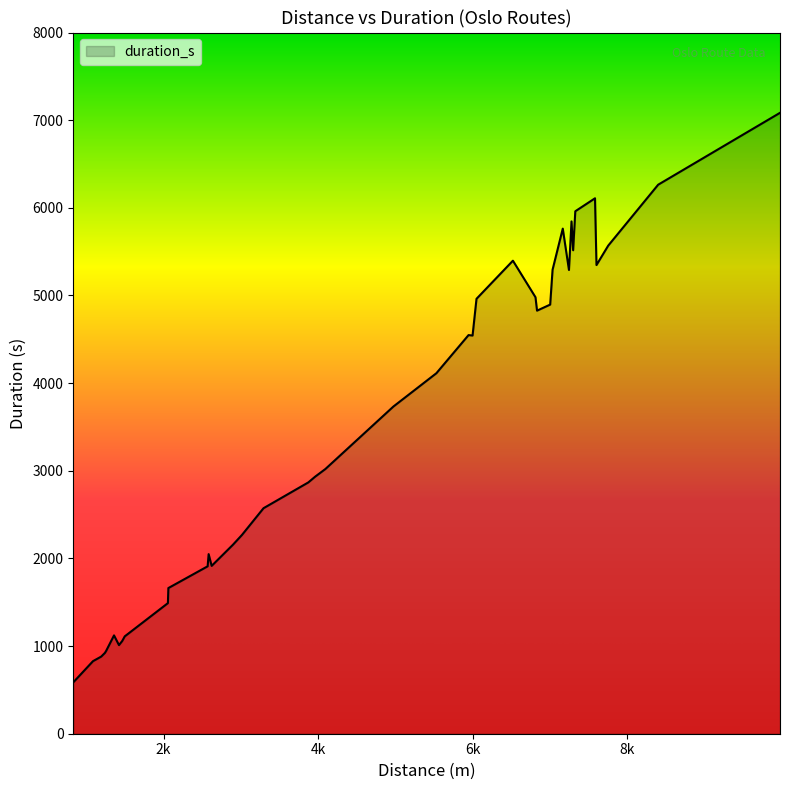

What is the maximum value shown in the chart?

7084